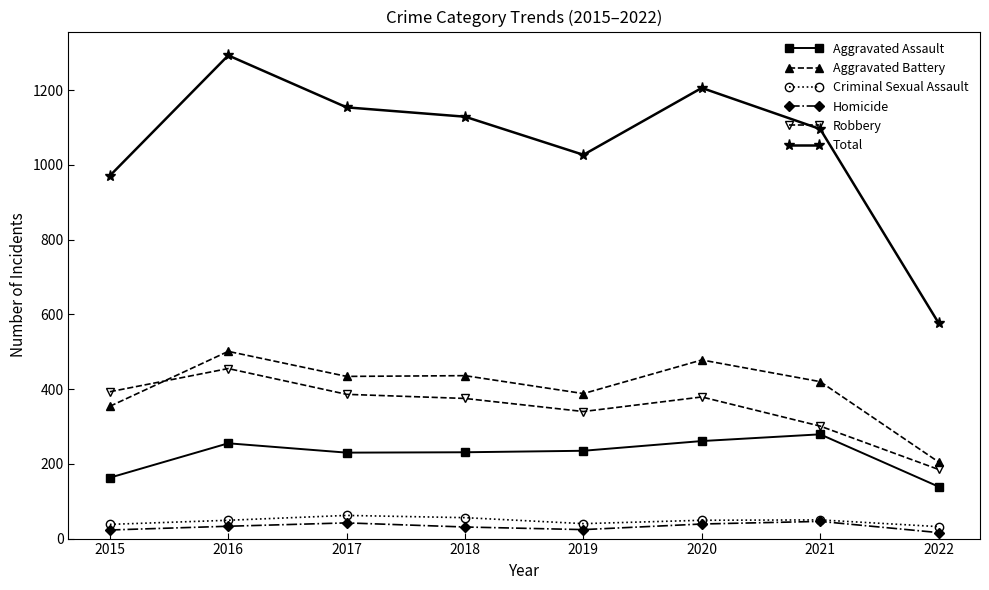

What value does the Robbery series have at 2015?

393